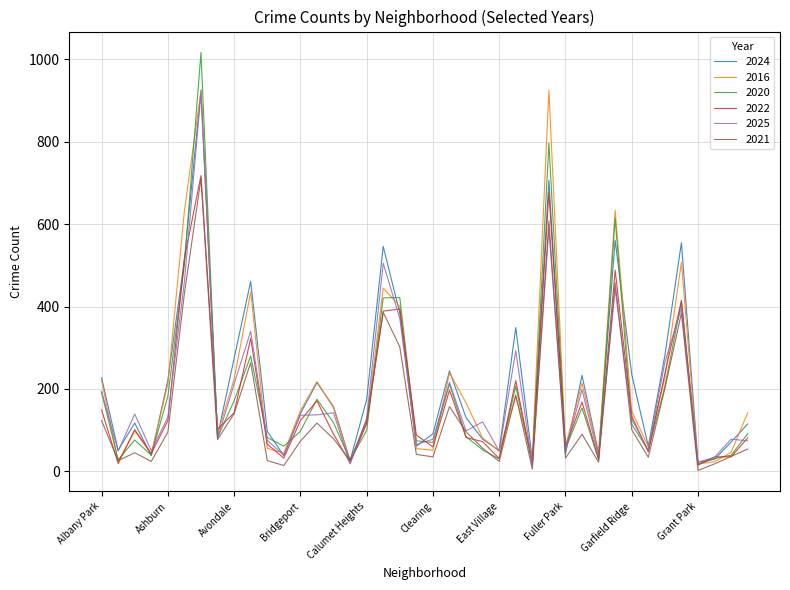

Which series has the widest spread of values?

2020